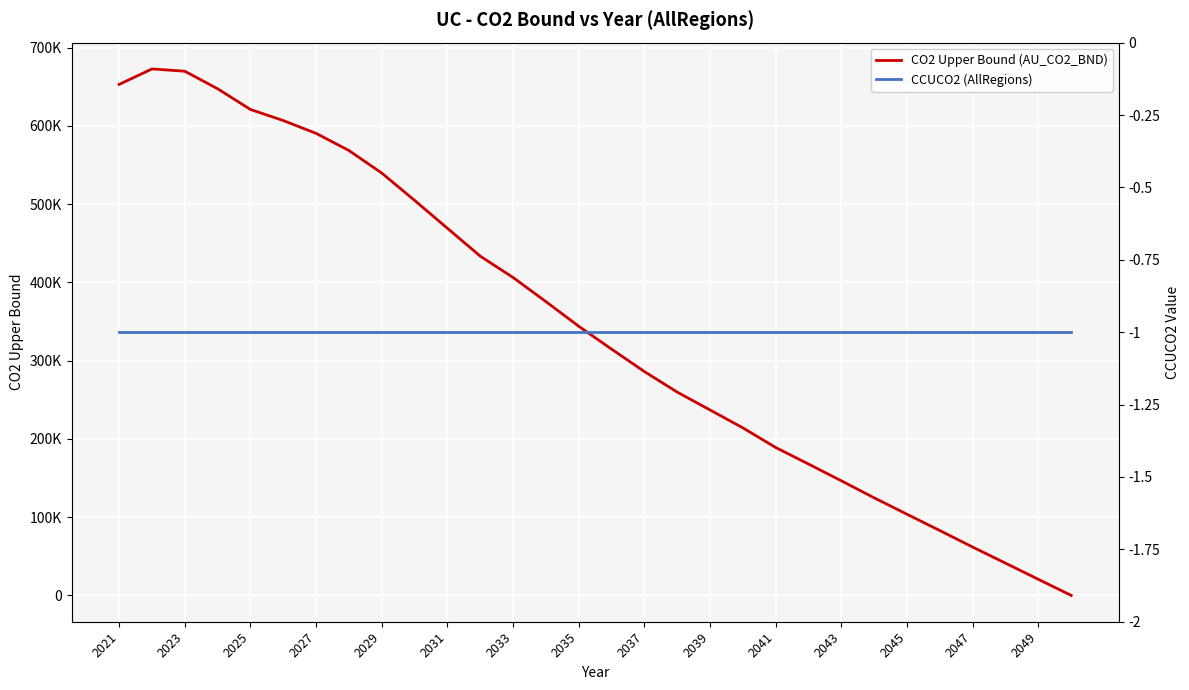

Is the value of CO2 Upper Bound (AU_CO2_BND) at 2033 greater than the value of CCUCO2 (AllRegions) at 2035?

Yes